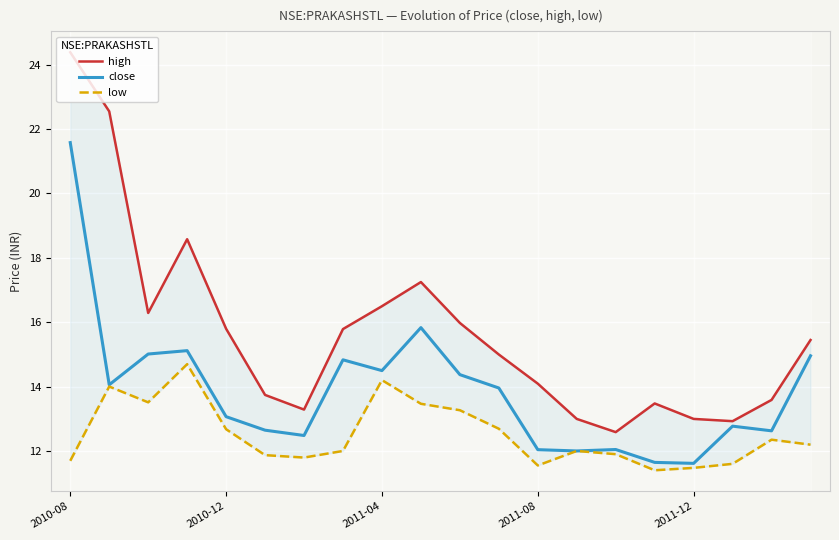

The close series shows 7.1 at 2010-12. True or false?

False